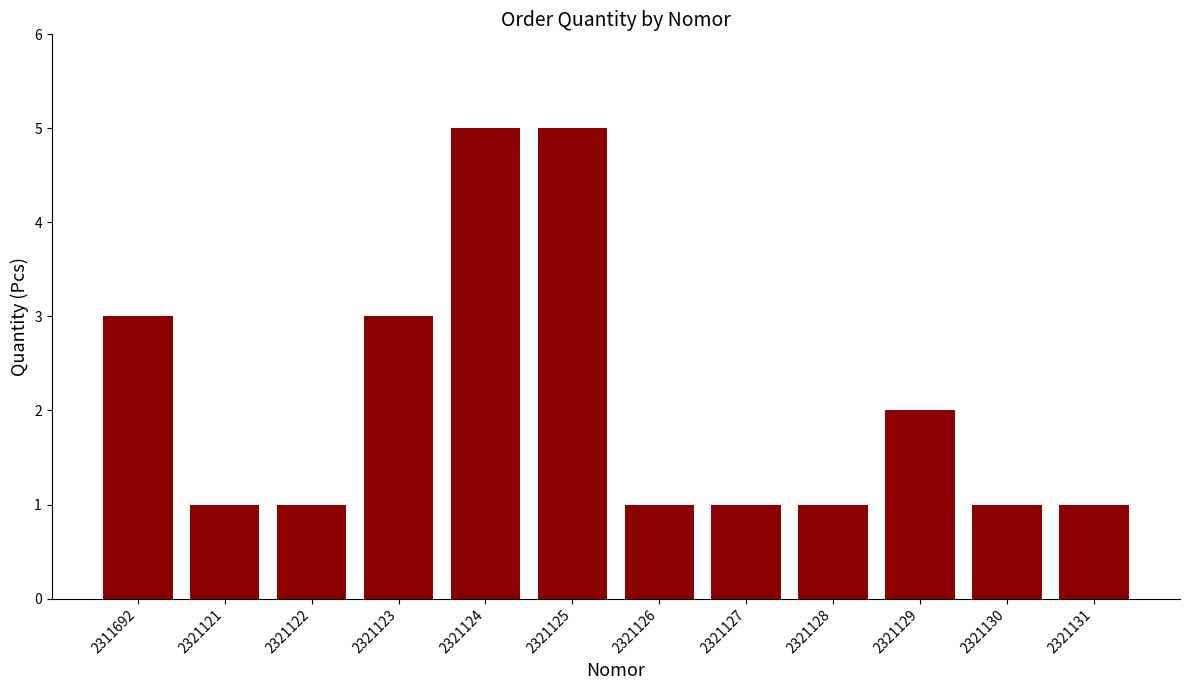

True or false: the data shows 5 at 2321124.

True